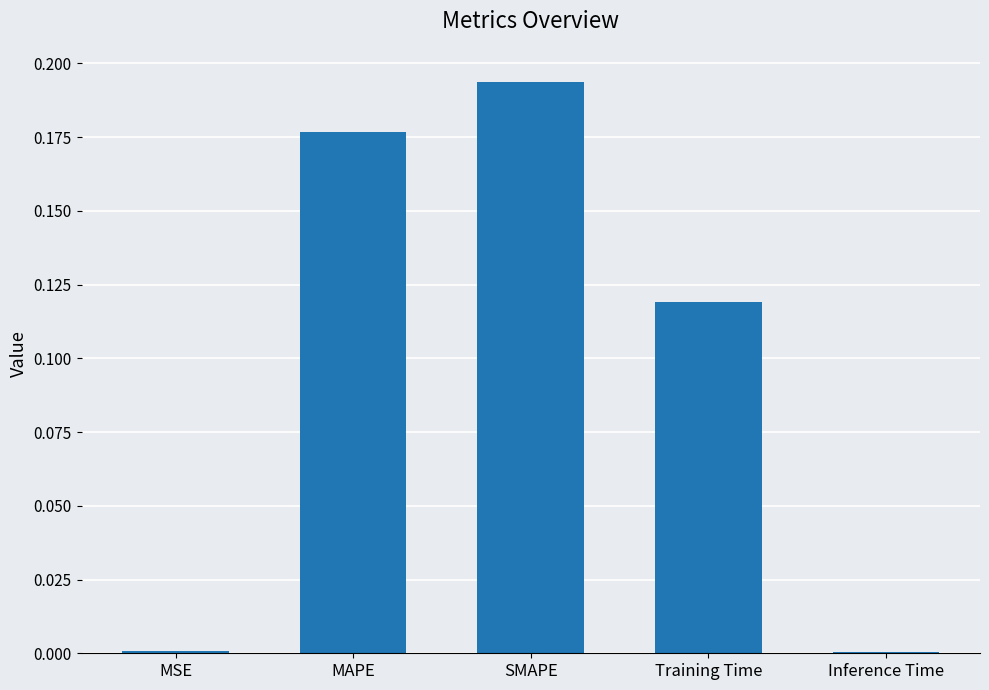

What is the sum of all values?

0.5